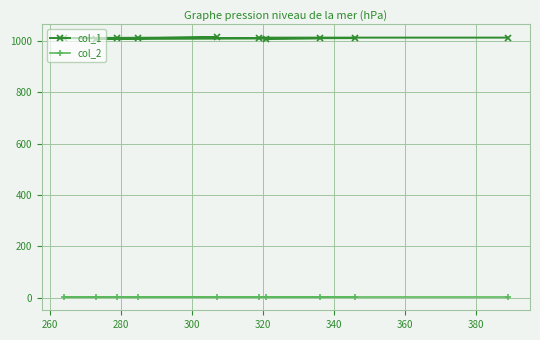

Which series has the largest range (max minus min)?

col_1